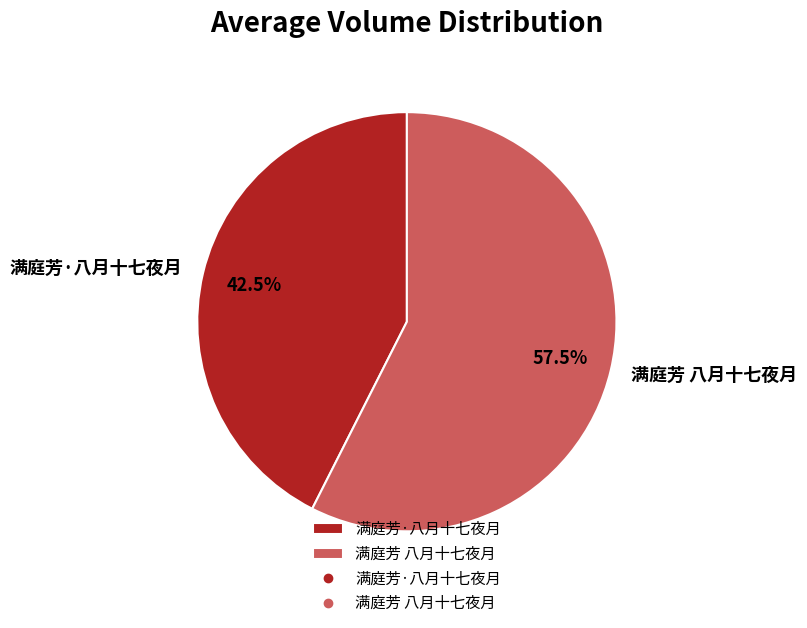

Count the number of slices in the pie.

2